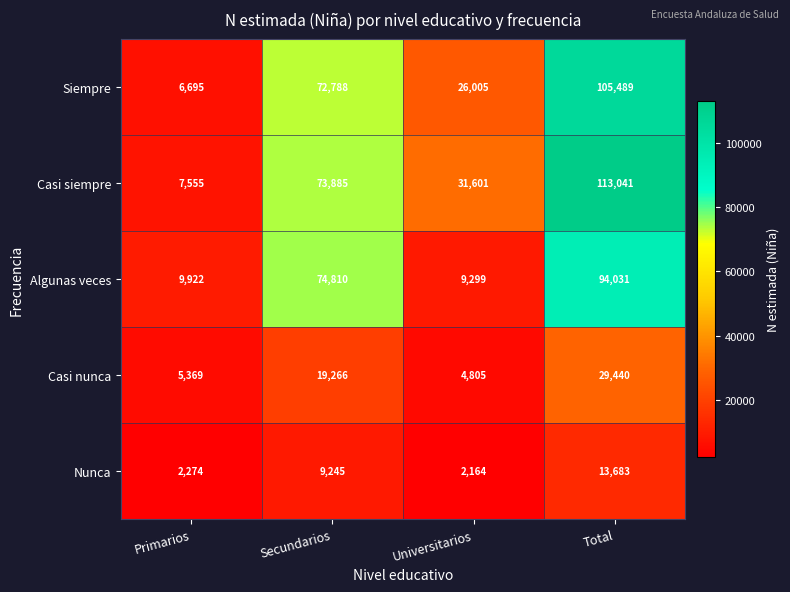

List the series in order of their peak value, highest first.

Casi siempre, Siempre, Algunas veces, Casi nunca, Nunca